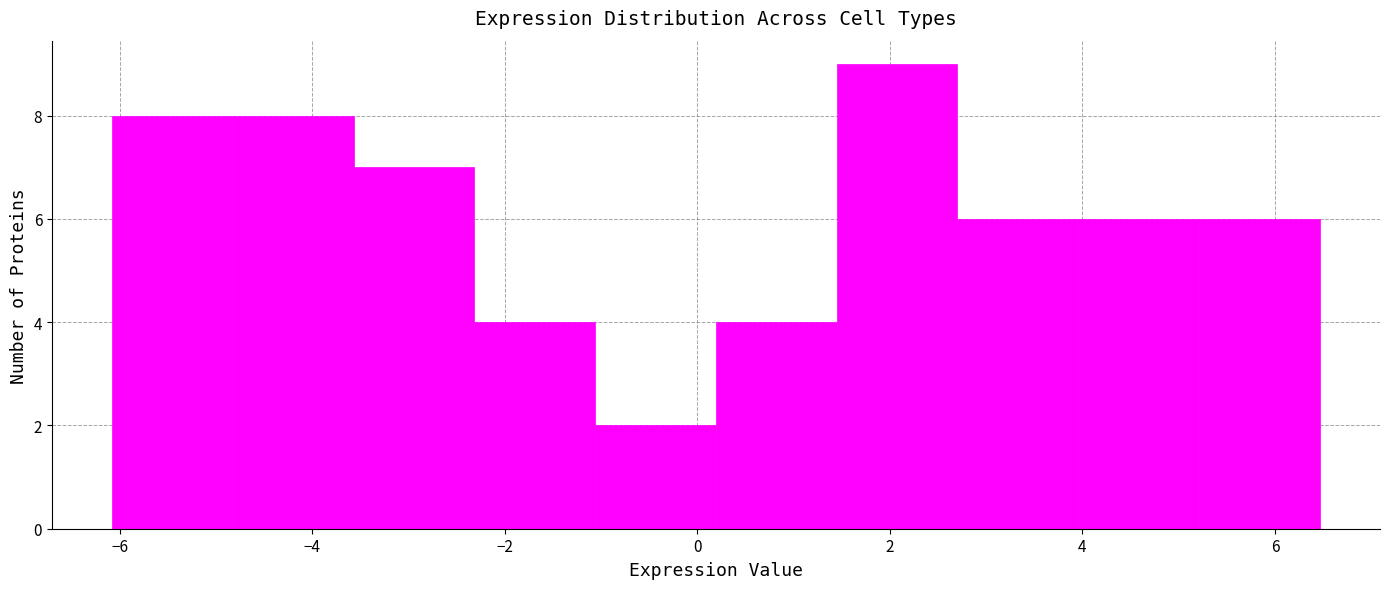

Reading left to right, transcribe this chart: for each bar, give the range it covers on the x-axis and its height. Neither the bar edges nor the heights are printed on the chart, so give them approximately, as read against the axes.

-6.0 to -4.8: 8
-4.8 to -3.6: 8
-3.6 to -2.4: 7
-2.4 to -1.0: 4
-1.0 to 0.2: 2
0.2 to 1.4: 4
1.4 to 2.8: 9
2.8 to 4.0: 6
4.0 to 5.2: 6
5.2 to 6.4: 6